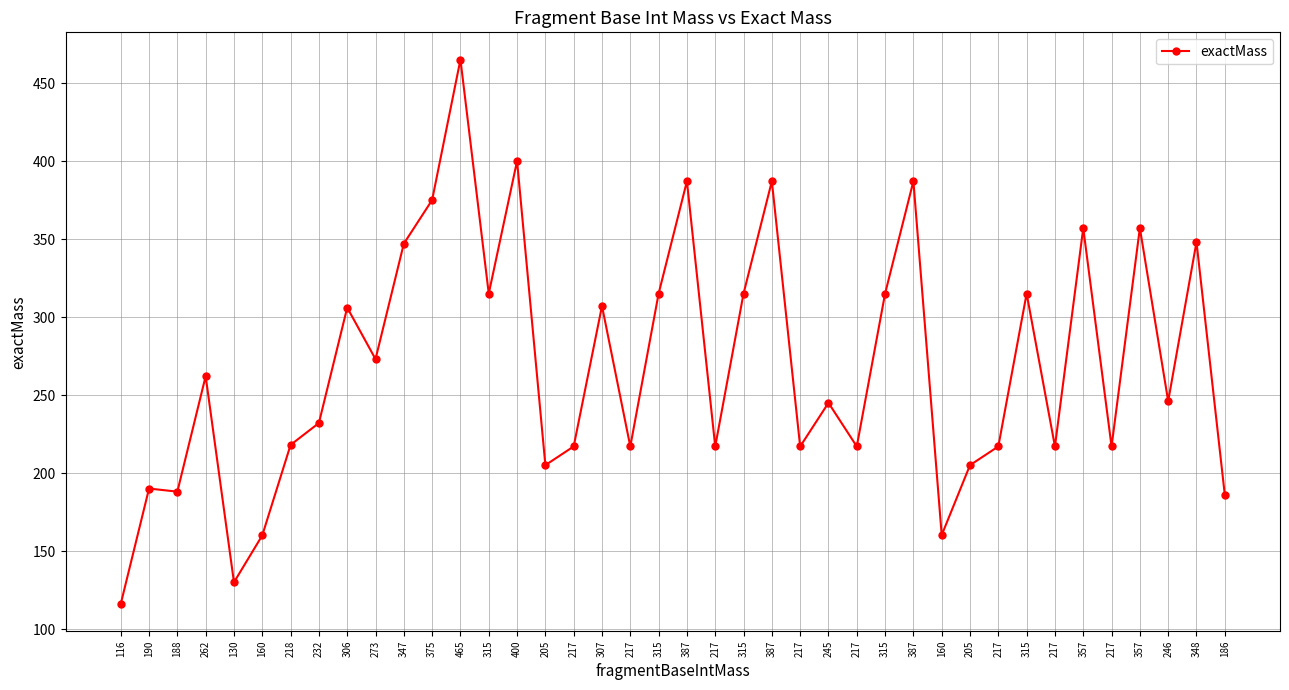

The value at 315 is 315.1. True or false?

True